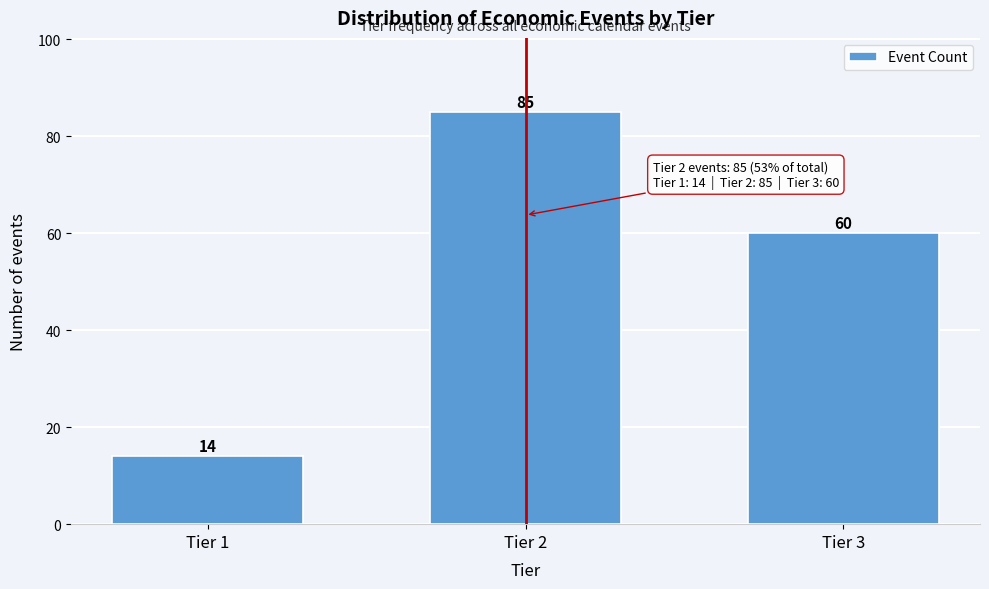

Reading right to left, list all the values displayed in this chart.

Tier 3=60	Tier 2=85	Tier 1=14